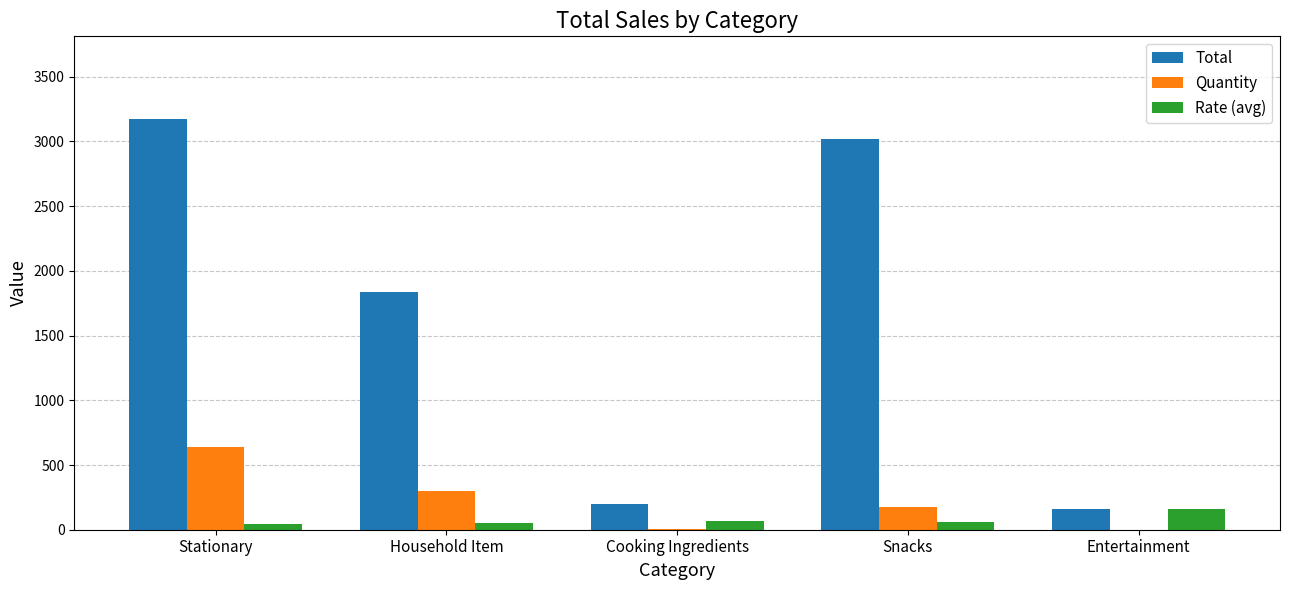

What is the total value across all series at Snacks?

3255.3